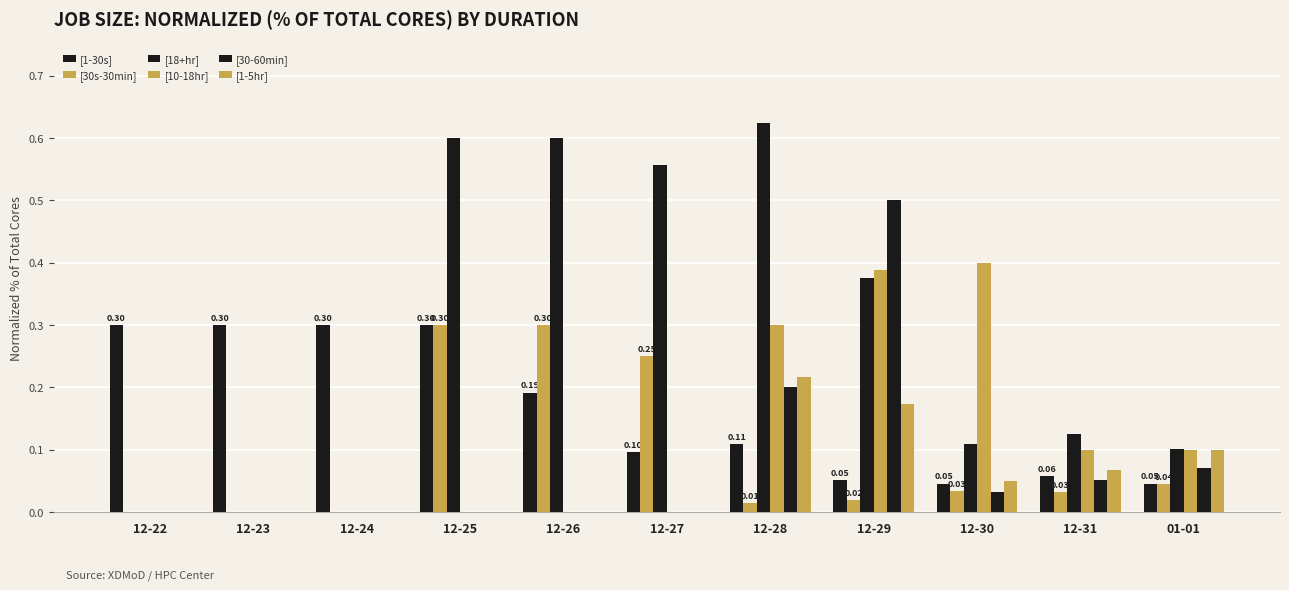

What is the highest value of the [1-5hr] series?

0.2